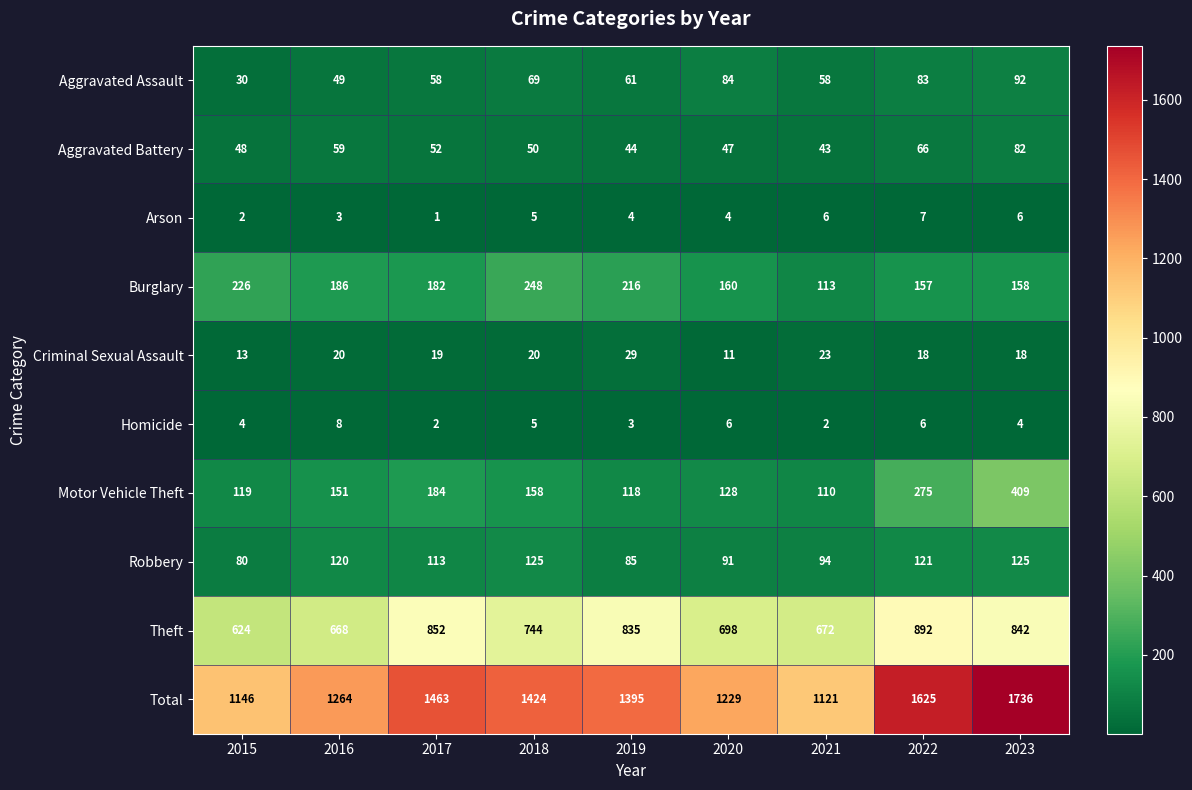

What value does the Arson series have at 2020?

4